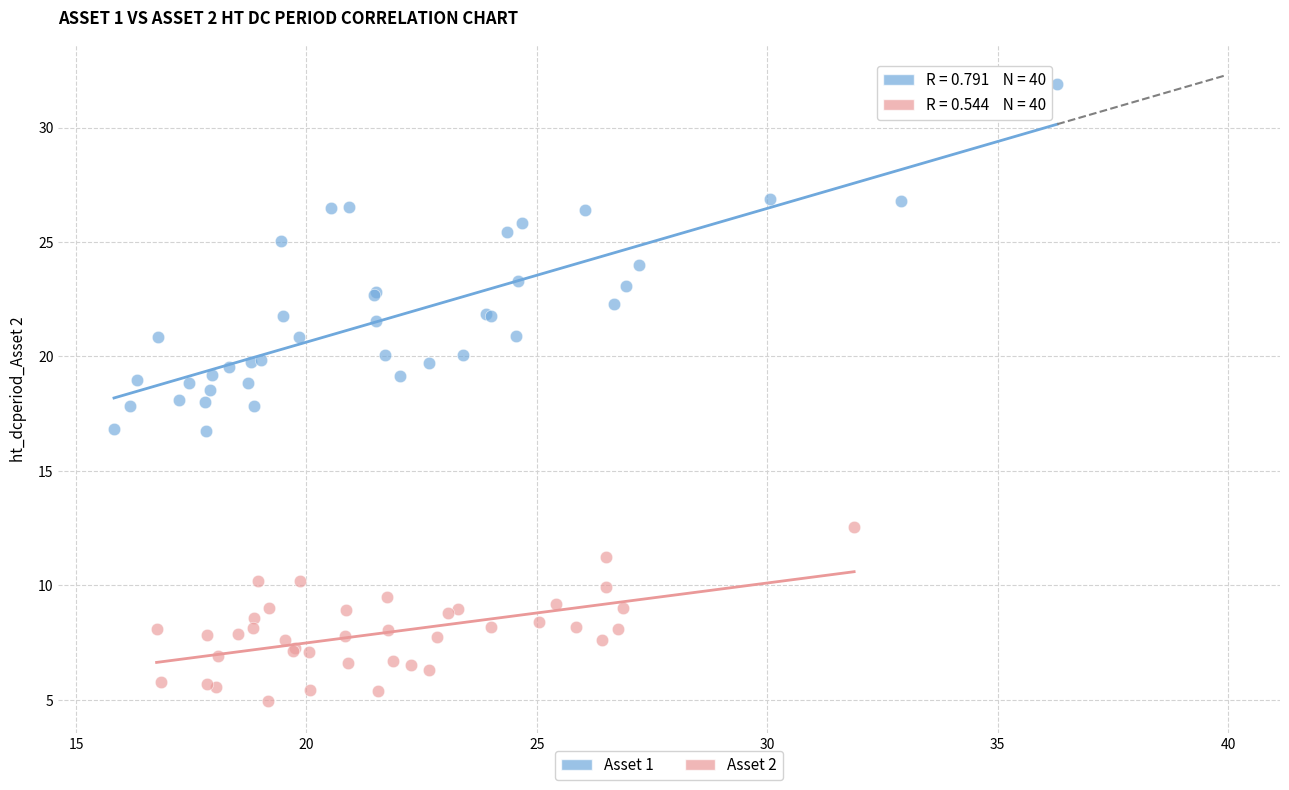

What are all the series names shown in the legend?

Asset 1, Asset 2